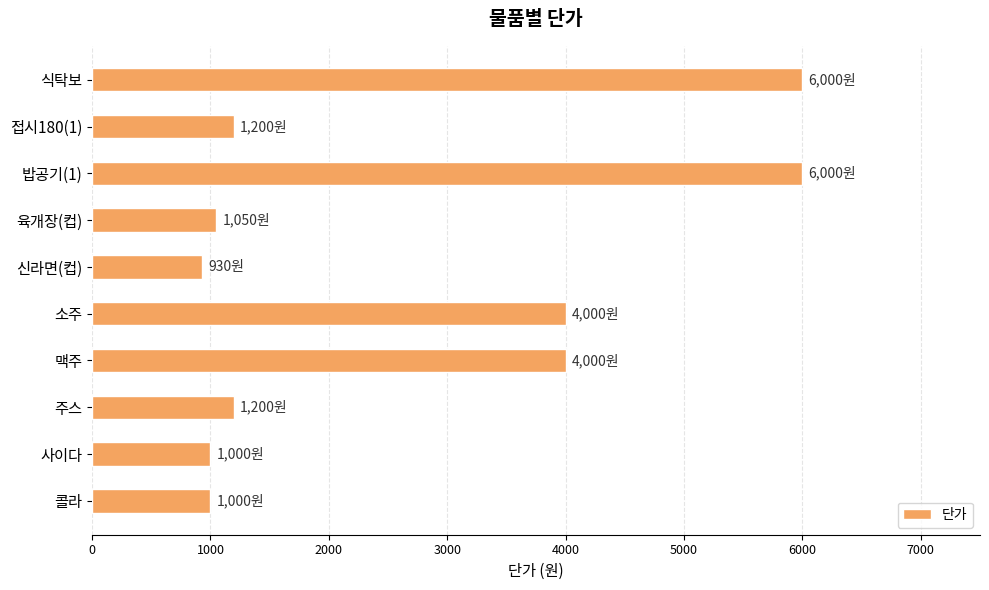

True or false: the data shows 4000 at 소주.

True